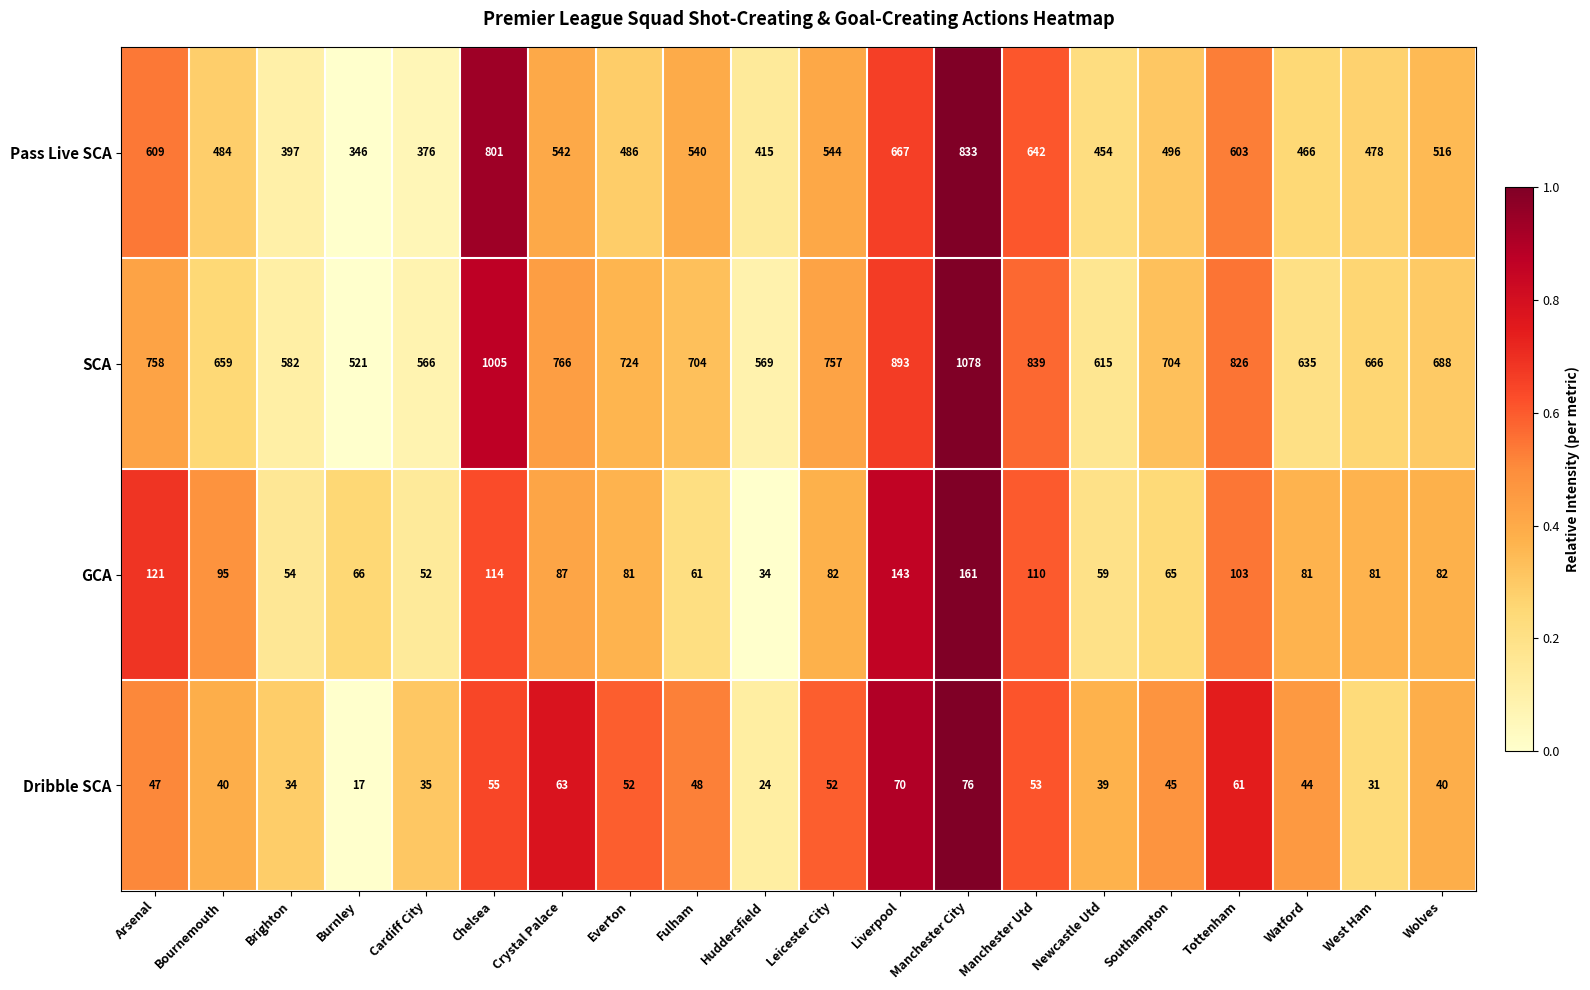

What is the sum of all Dribble SCA values?

926